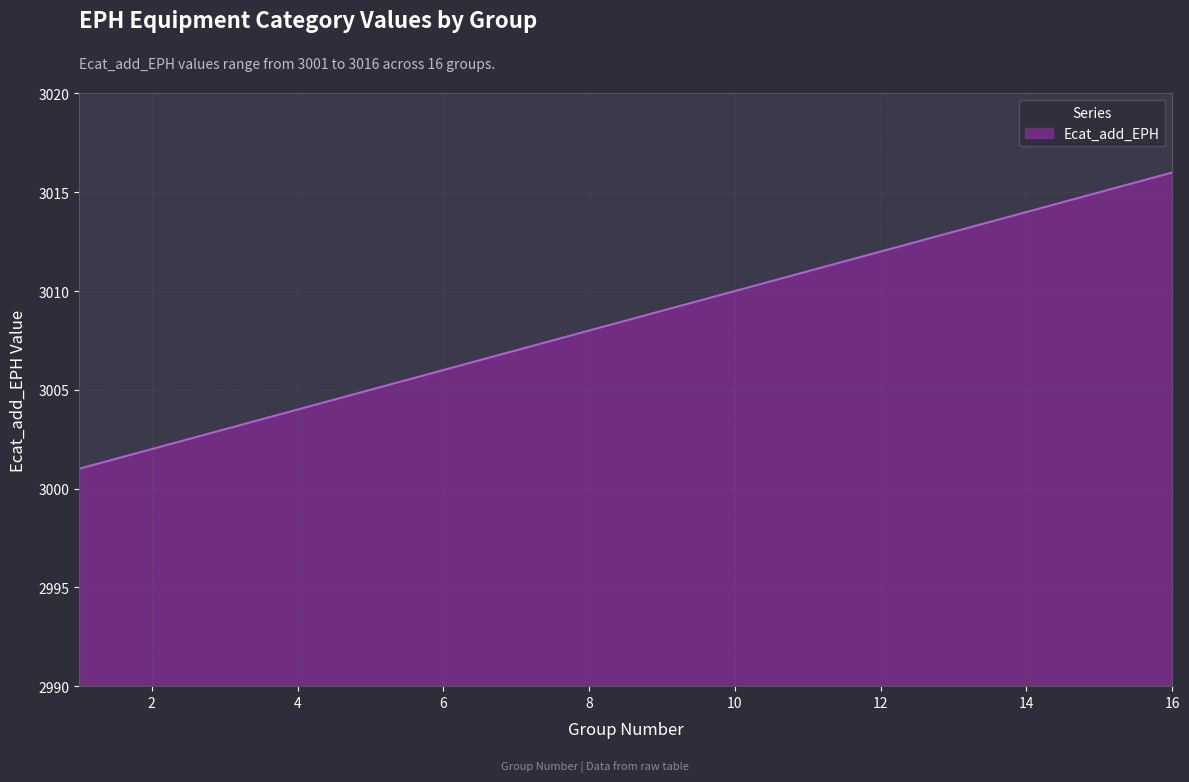

What is the difference between the maximum and minimum values?

15